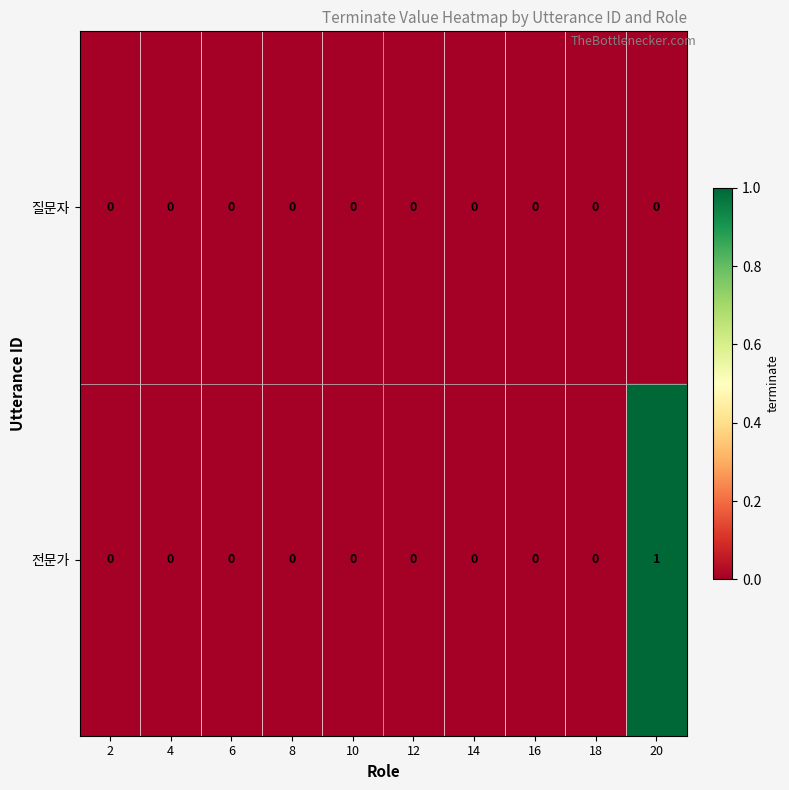

At which label does 전문가 reach its peak?

20